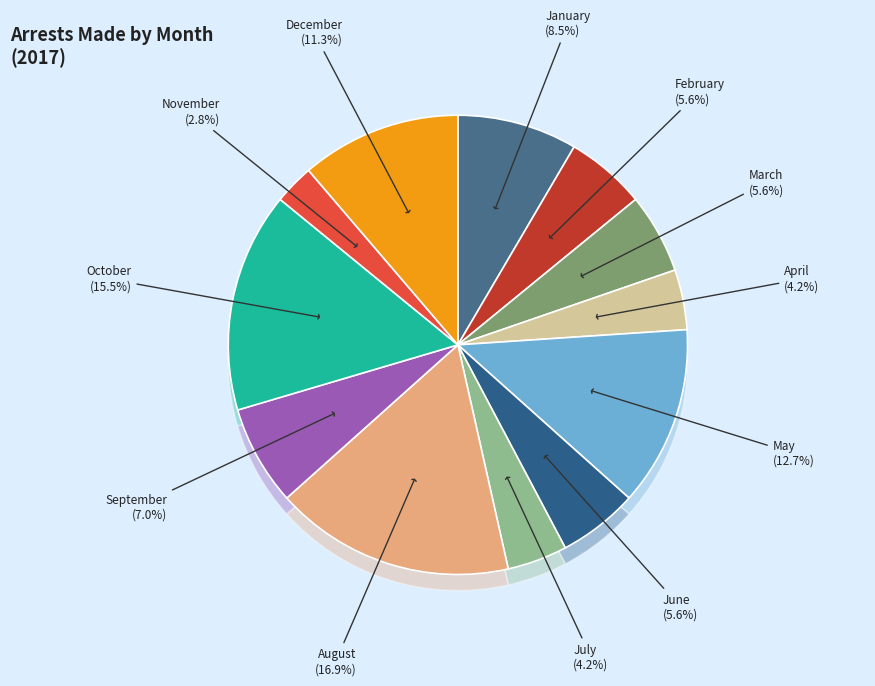

To the nearest percent, what is the combined percentage of December and October?

27%